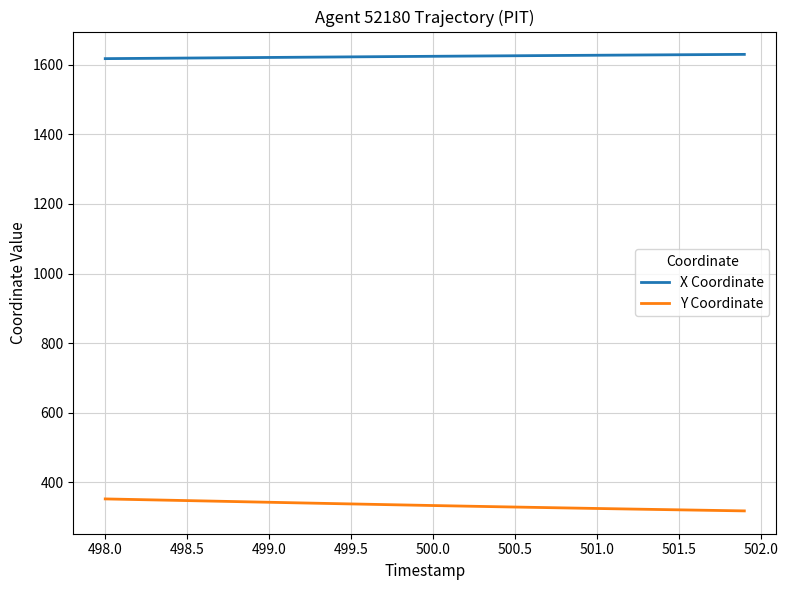

True or false: Y Coordinate and X Coordinate cross at least once.

False